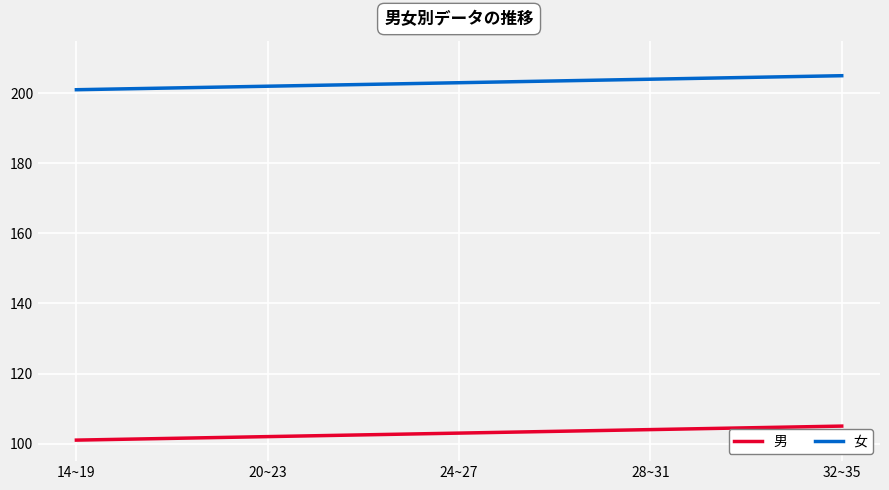

True or false: 男 has more than 2 interior local peaks.

False